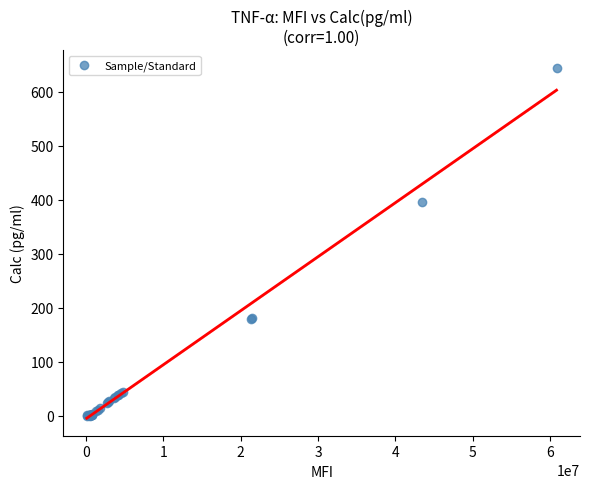

What Y value in the scatter plot is closest to 322?

395.1